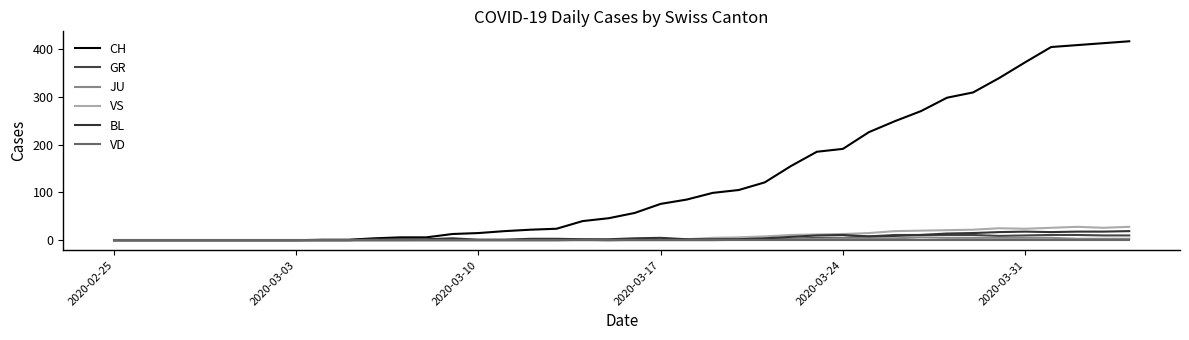

Which category has the lowest value in the JU series?

2020-02-25